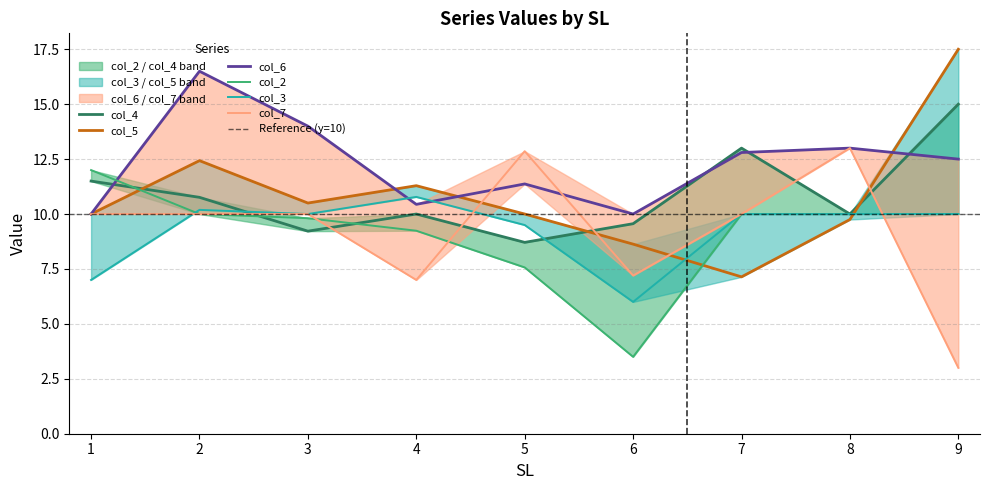

How many lines are shown in the chart?

6